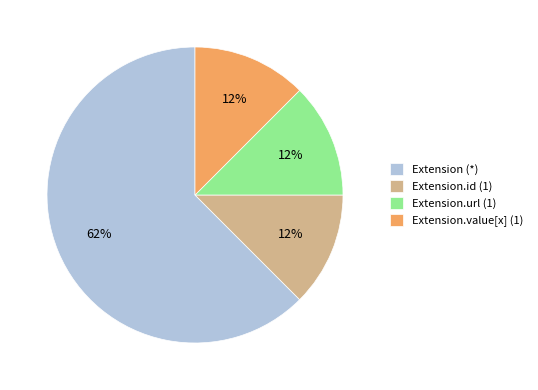

Which slice is the largest?

Extension (*)